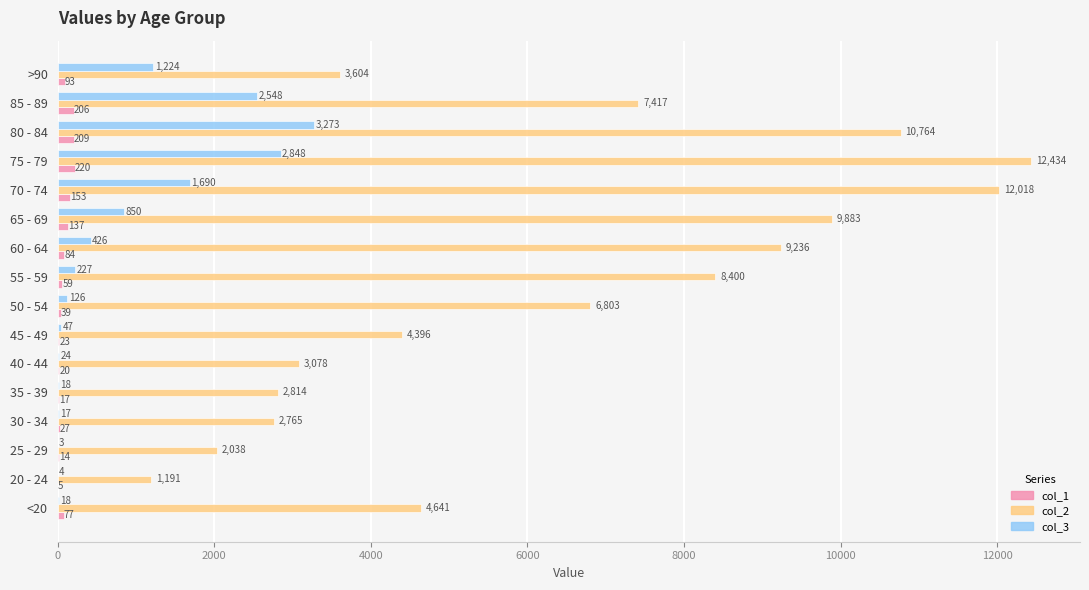

Which series changed the most between 40 - 44 and 50 - 54?

col_2